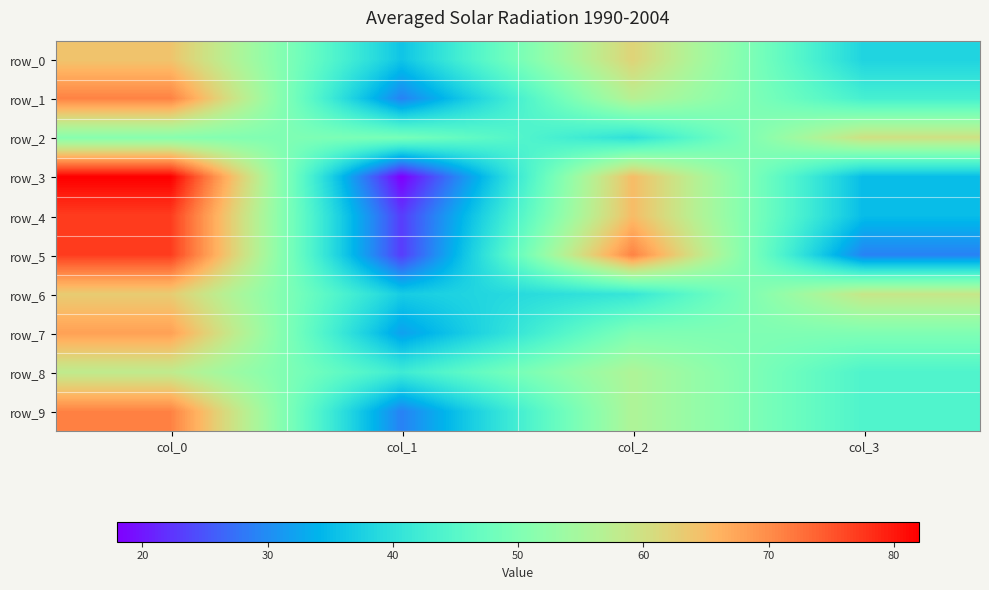

Reading left to right, extract all data points from this chart.

row_0: col_0=64	col_1=36	col_2=62	col_3=38
row_1: col_0=71	col_1=29	col_2=57	col_3=43
row_2: col_0=51	col_1=49	col_2=40	col_3=60
row_3: col_0=82	col_1=18	col_2=65	col_3=35
row_4: col_0=77	col_1=23	col_2=65	col_3=35
row_5: col_0=77	col_1=23	col_2=71	col_3=29
row_6: col_0=63	col_1=37	col_2=41	col_3=59
row_7: col_0=68	col_1=32	col_2=50	col_3=50
row_8: col_0=58	col_1=42	col_2=56	col_3=44
row_9: col_0=71	col_1=29	col_2=56	col_3=44